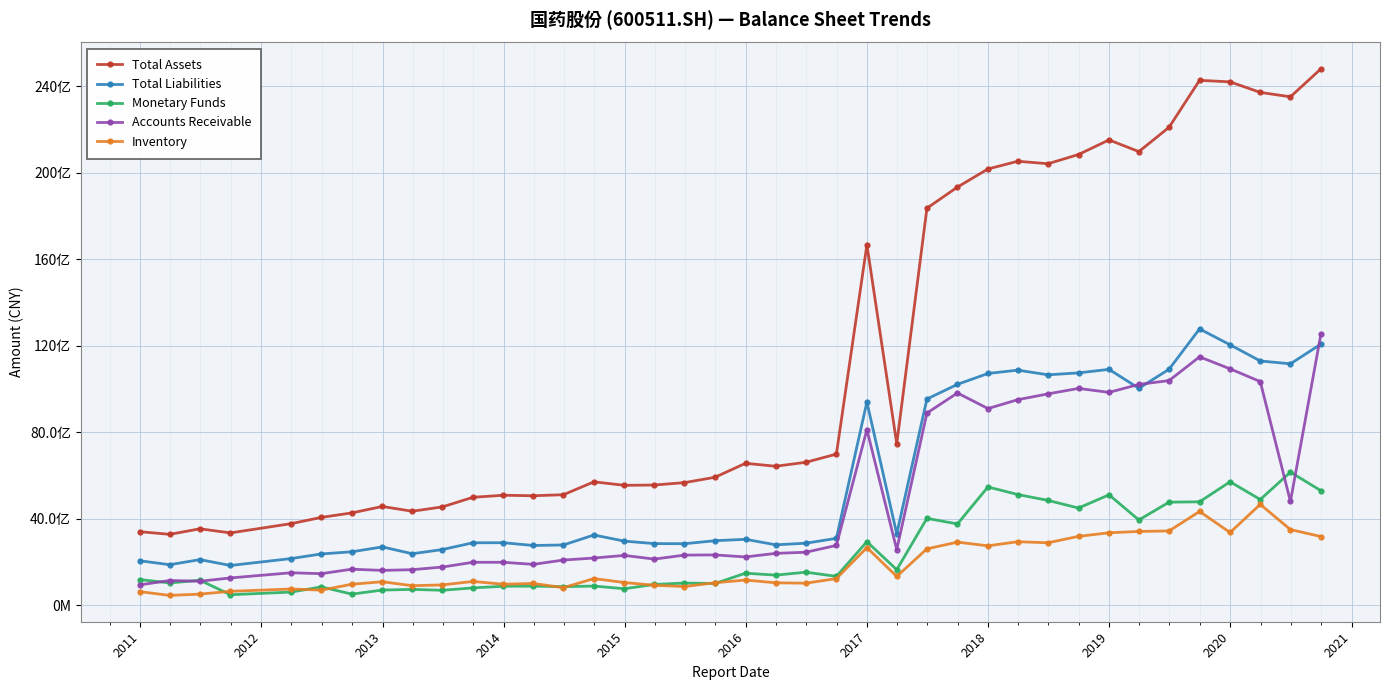

Is this an area chart (filled region under the line)?

No